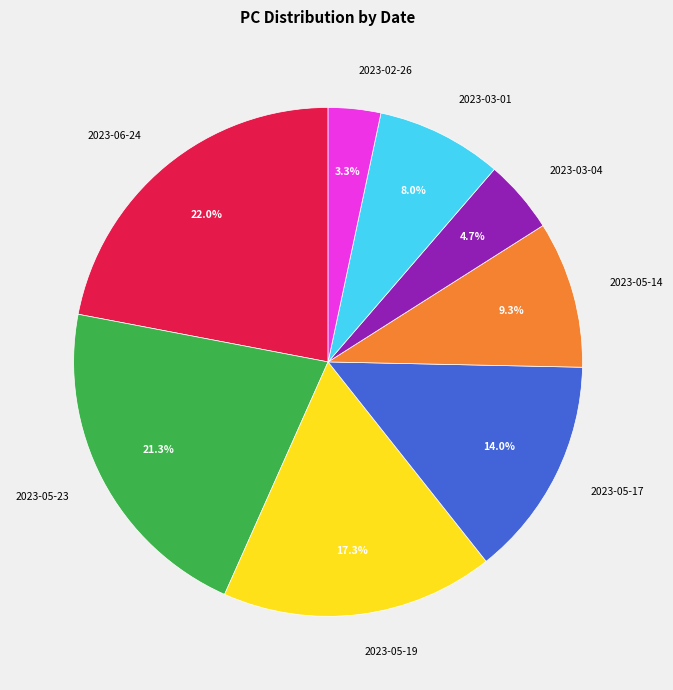

True or false: 2023-03-04 accounts for 5% of the total.

True